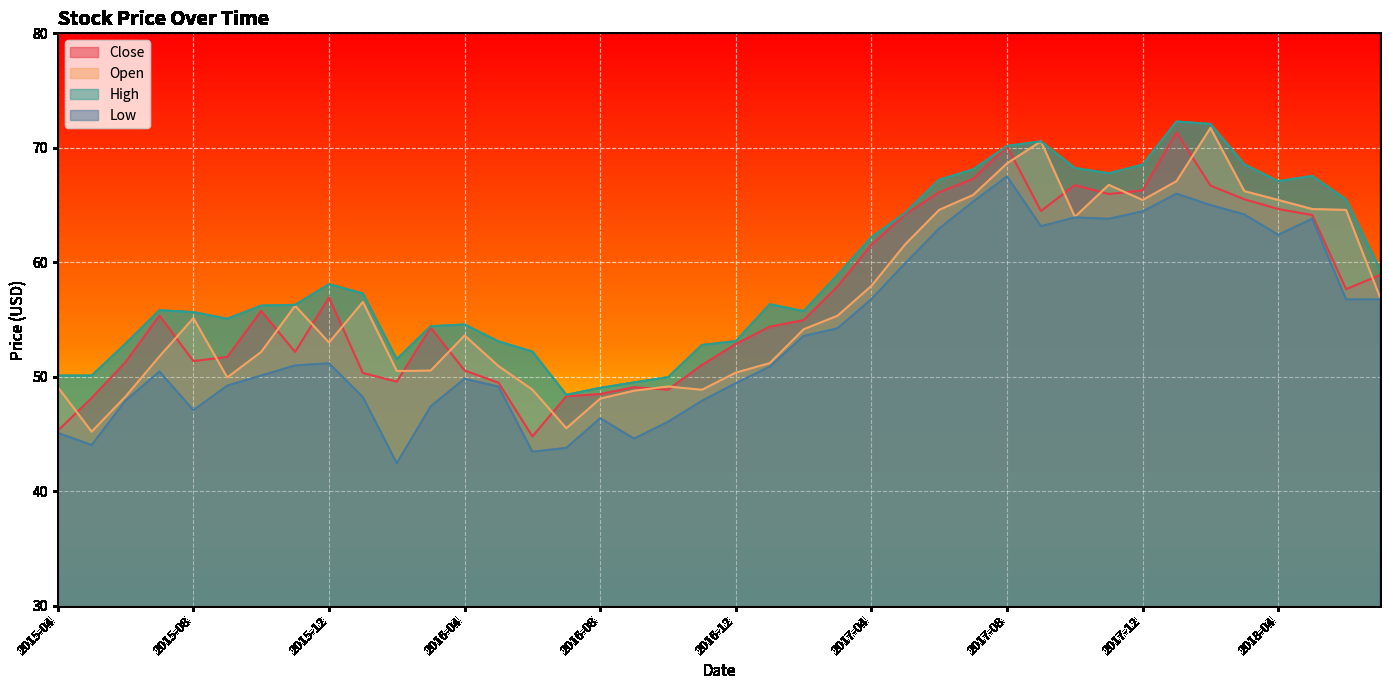

Which series has the largest total across all categories?

High